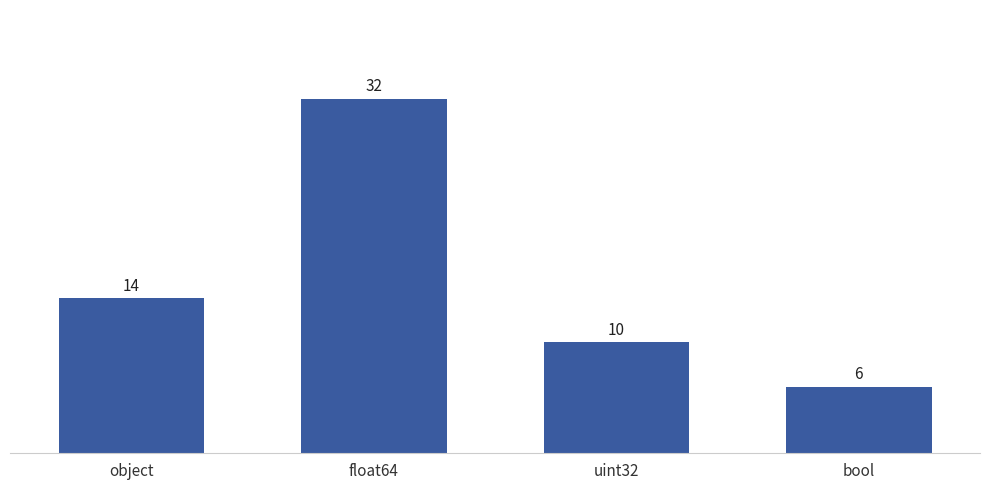

Which has a higher value, object or uint32?

object